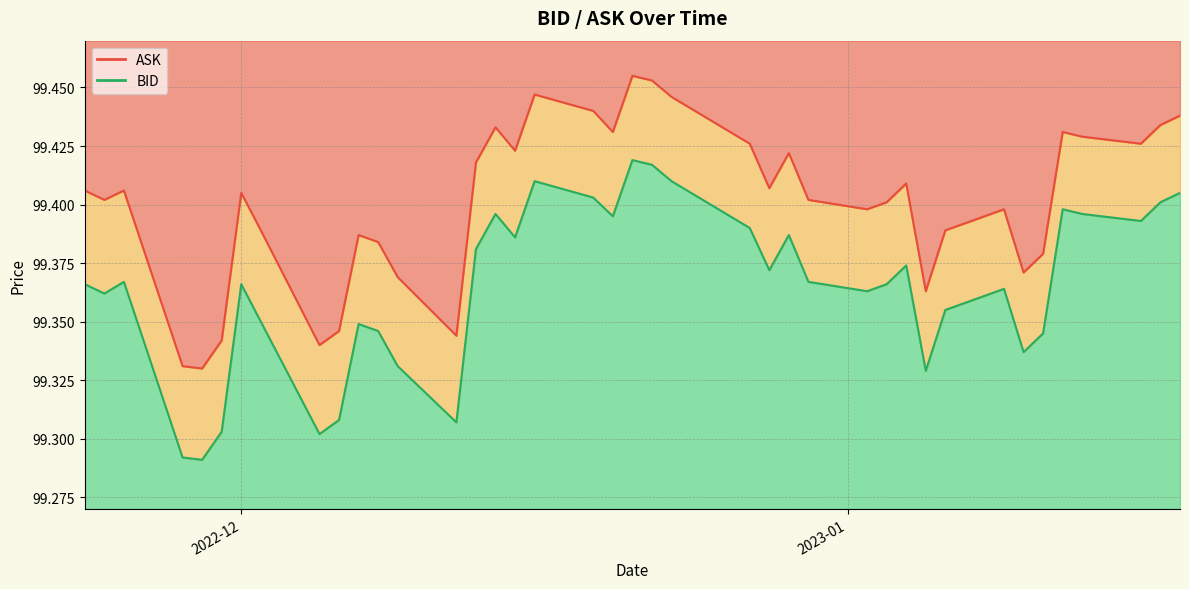

How many BID values are between 99 and 100?

40